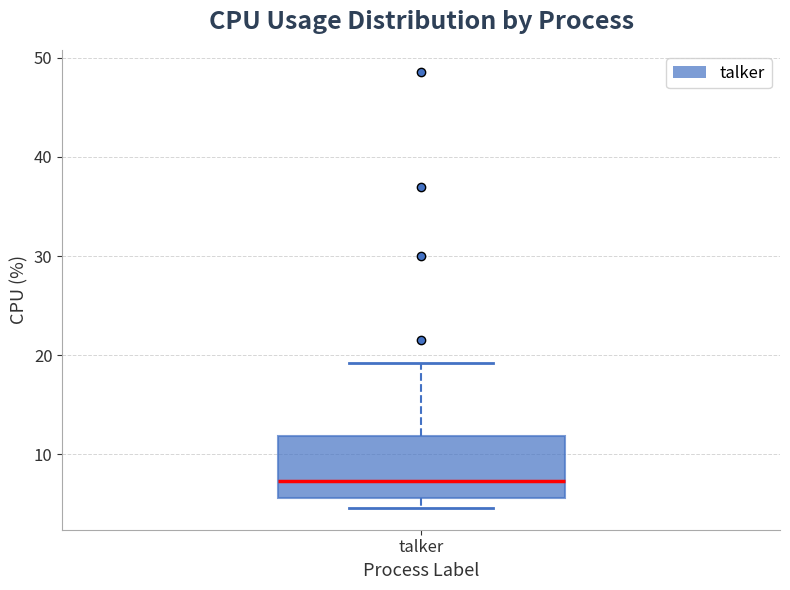

Read this box plot against the y-axis: the position of the median line, the range covered by the box, and the ends of both whiskers. The values are not printed on the chart, so give them approximately, as read against the axis.

median 7, box 6 to 12, whiskers 5 to 19